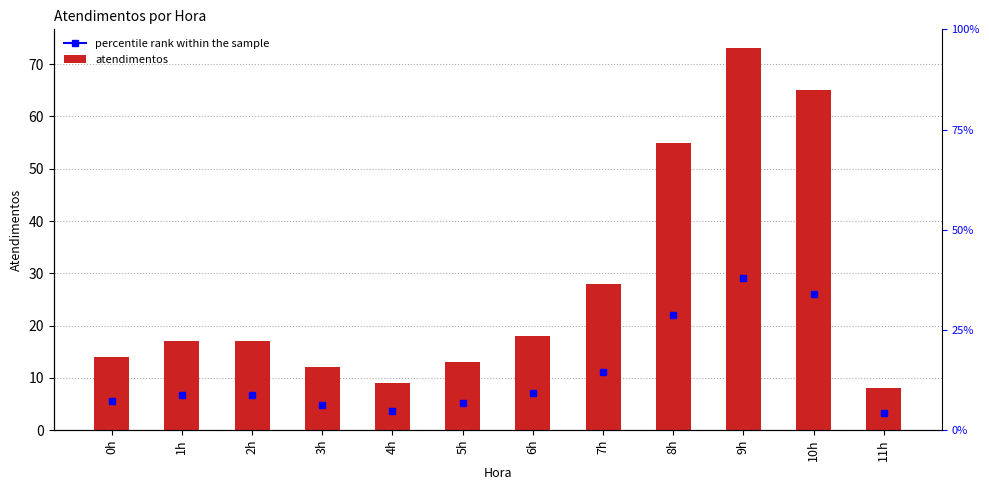

Reading right to left, extract all data points from this chart.

8	65	73	55	28	18	13	9	12	17	17	14